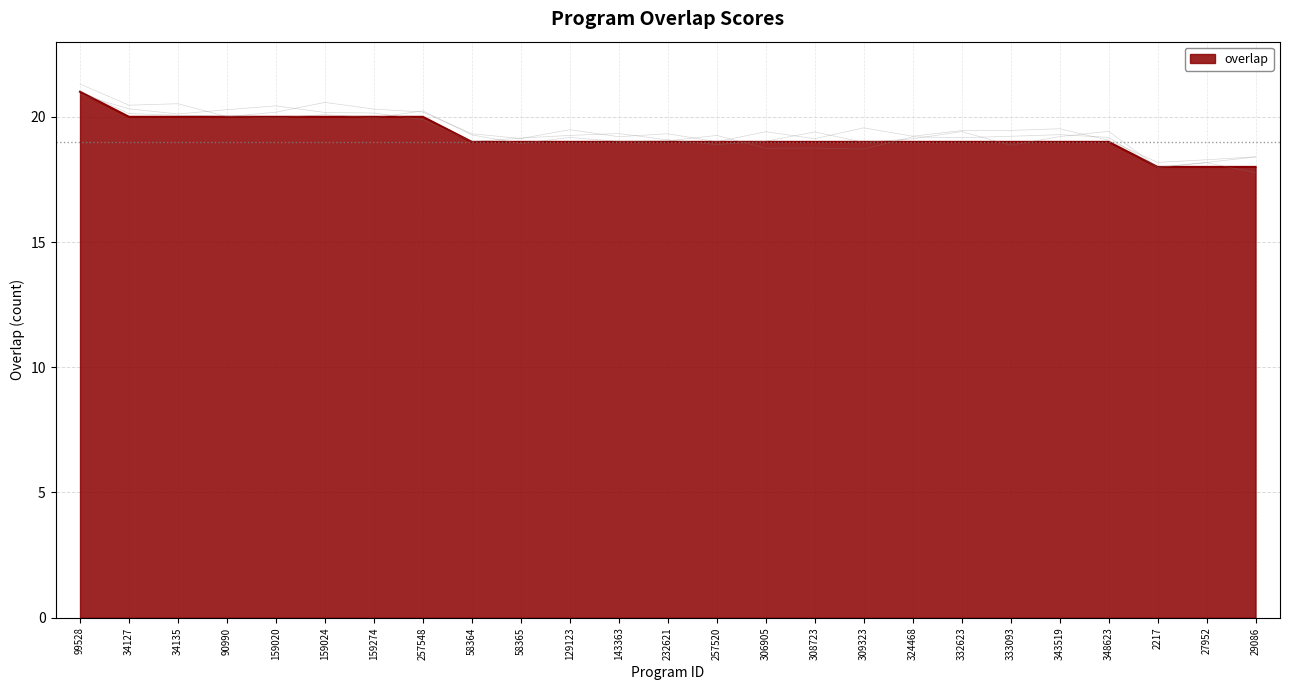

How many lines are shown in the chart?

1